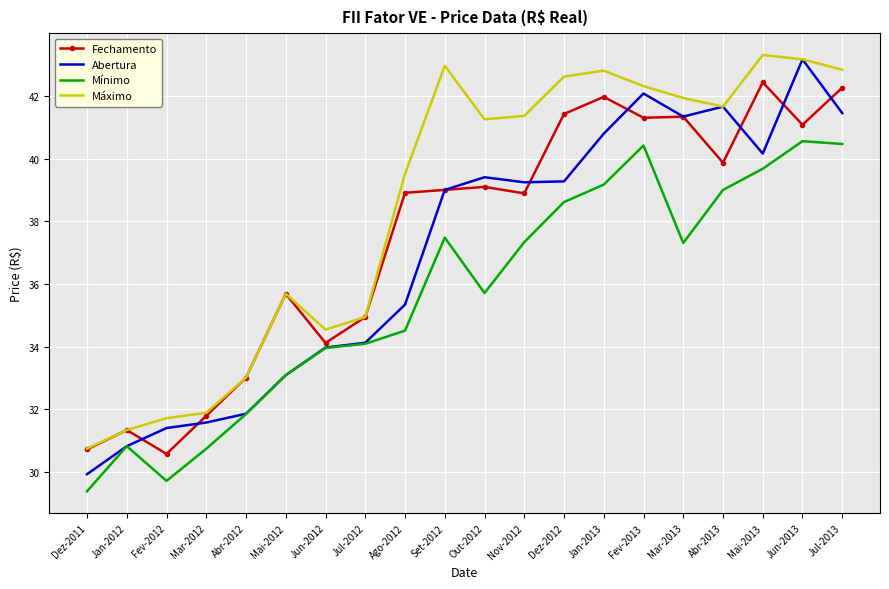

What are all the series names shown in the legend?

Fechamento, Abertura, Mínimo, Máximo